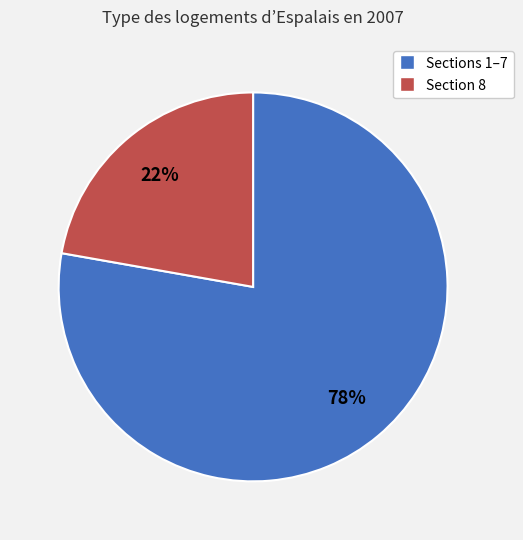

Is the sum of Section 8 and Sections 1–7 greater than half?

Yes